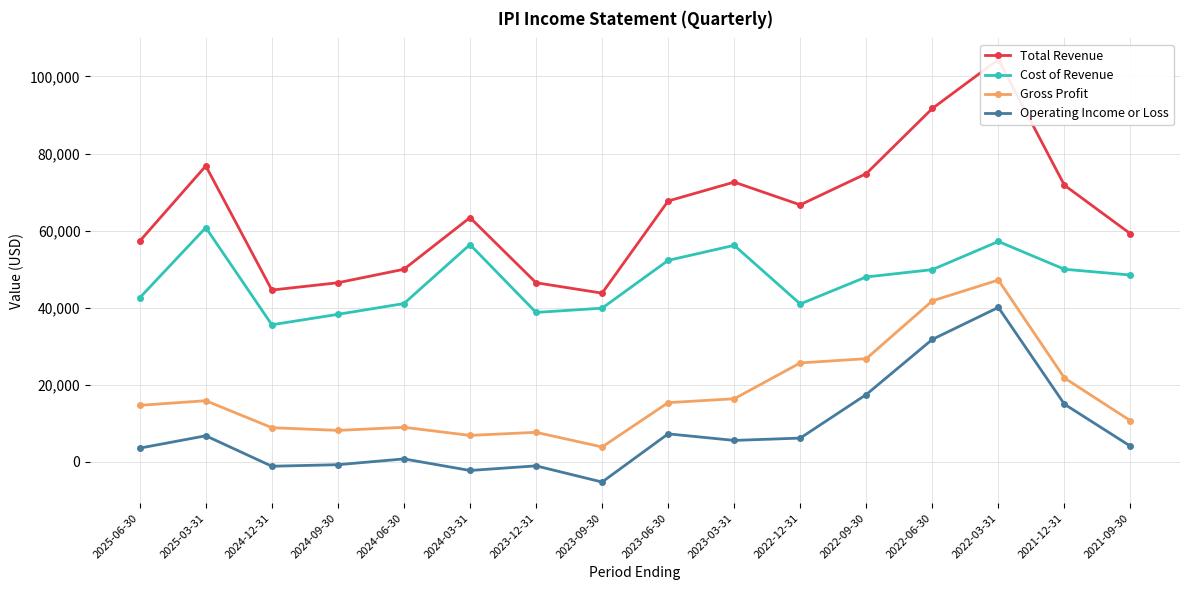

What is the difference between the Gross Profit values at 2025-06-30 and 2022-03-31?

32500